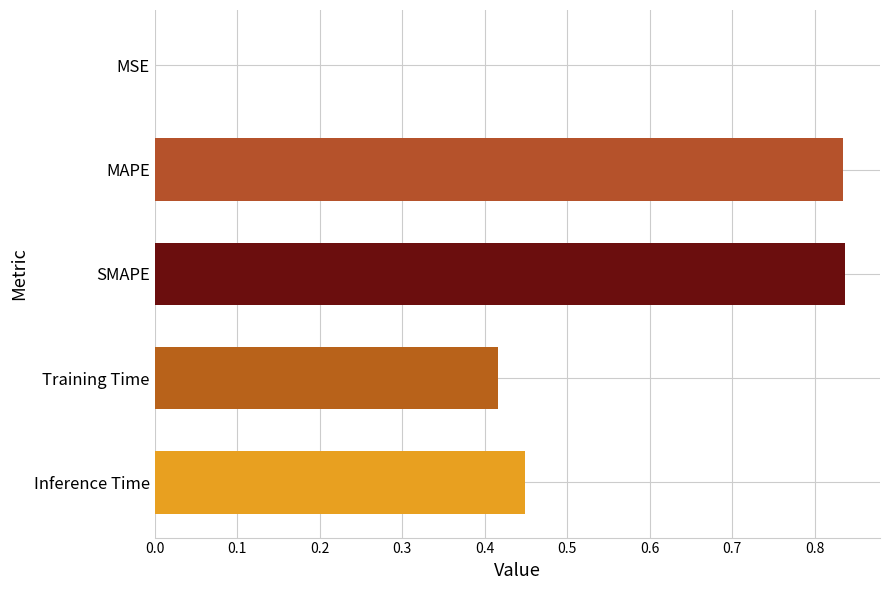

What is the change in value from Training Time to MAPE?

+0.4